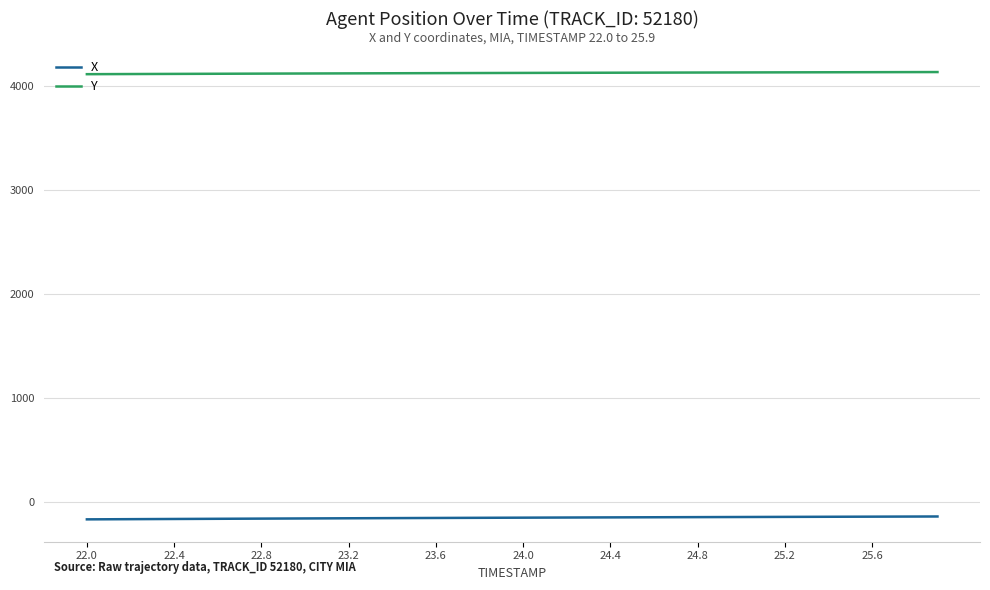

List the series in order of their peak value, lowest first.

X, Y